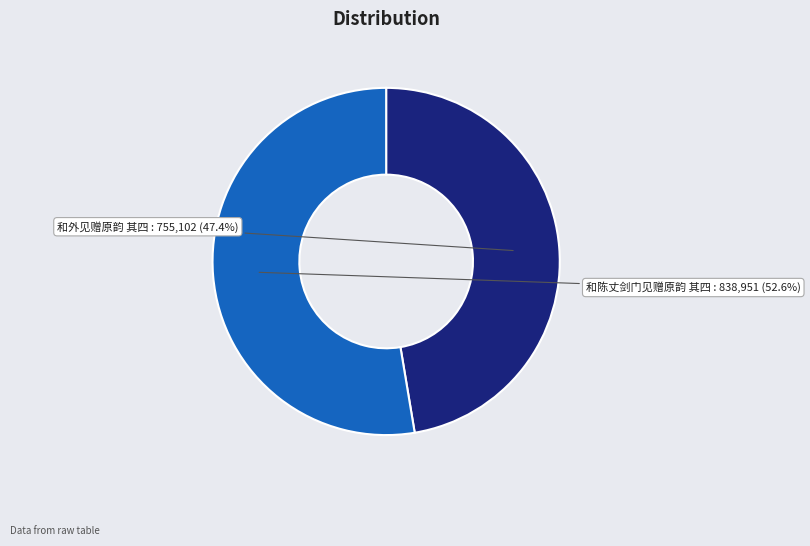

Is there a majority slice in this chart?

Yes